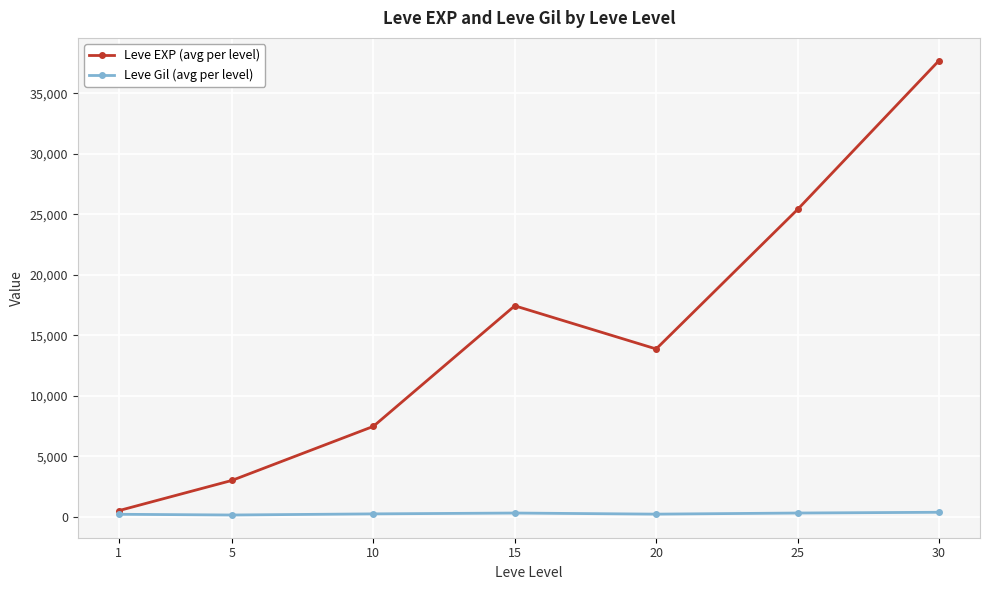

List the series in order of their peak value, highest first.

Leve EXP (avg per level), Leve Gil (avg per level)